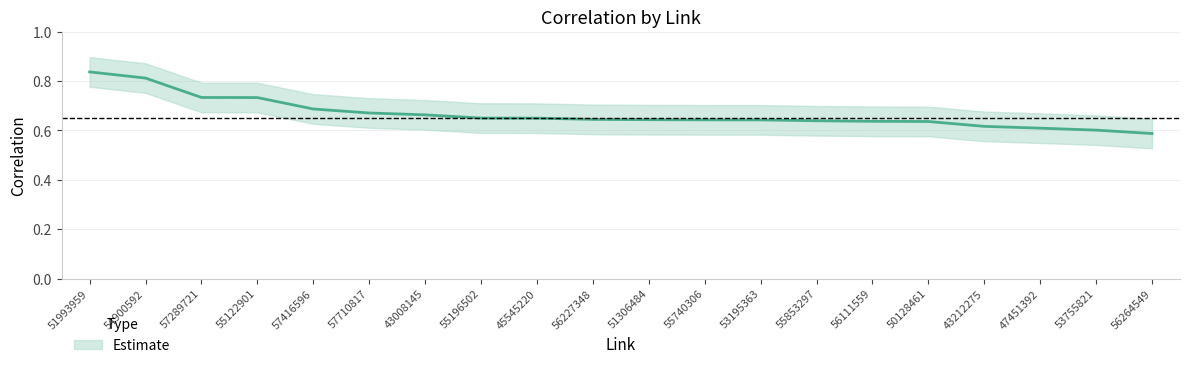

What is the average value?

0.7